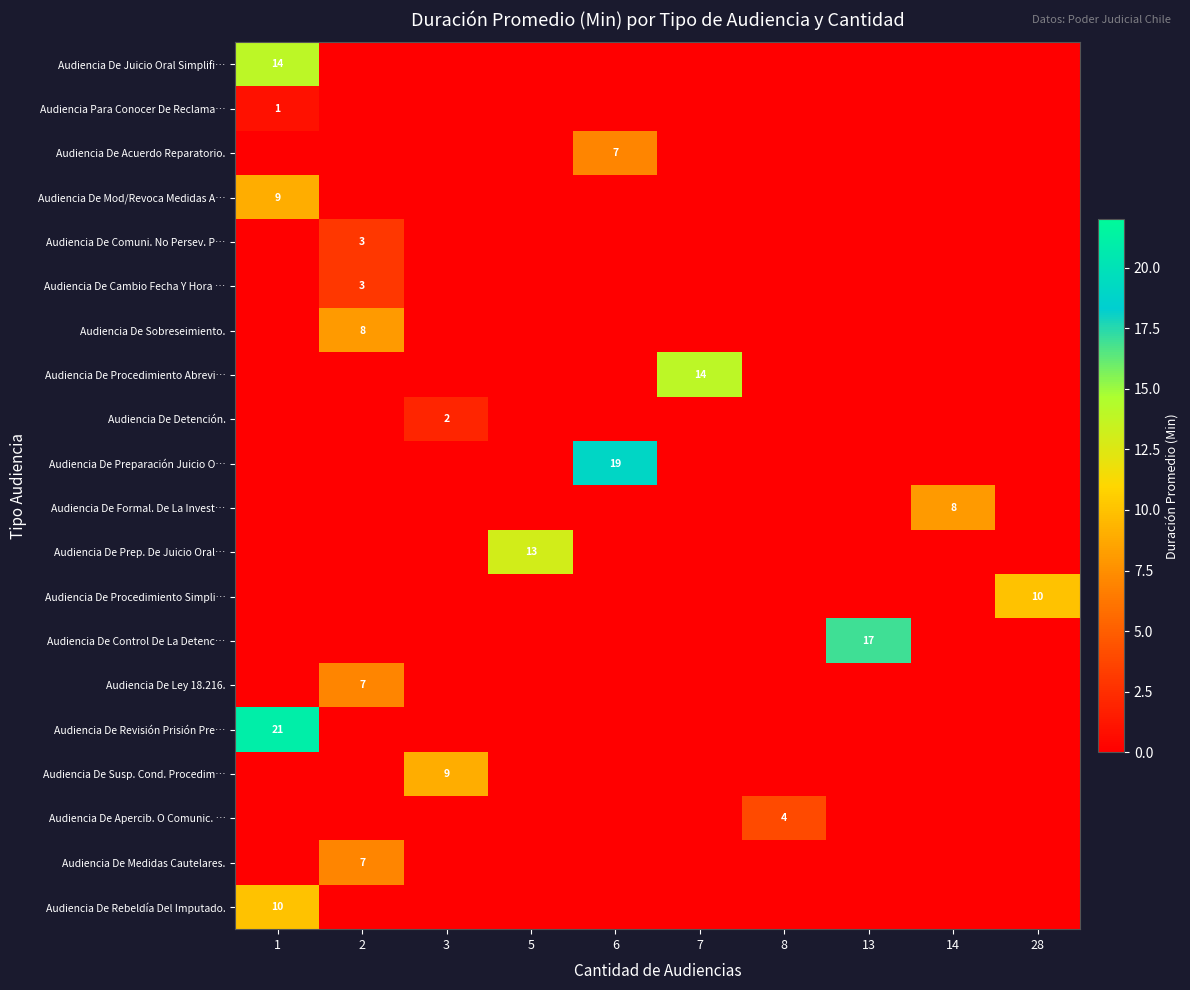

At how many categories does at least one series exceed 6?

9